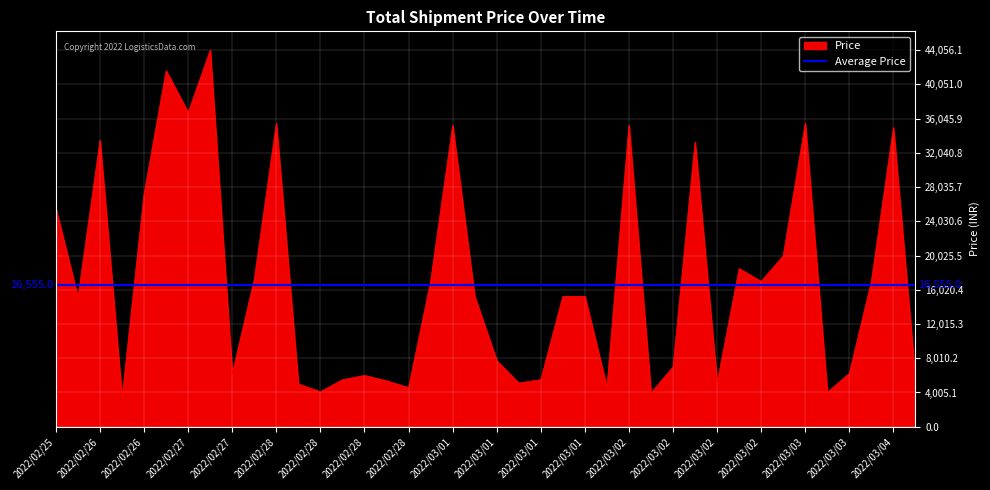

What is the lowest value of the Price series?

3356.2